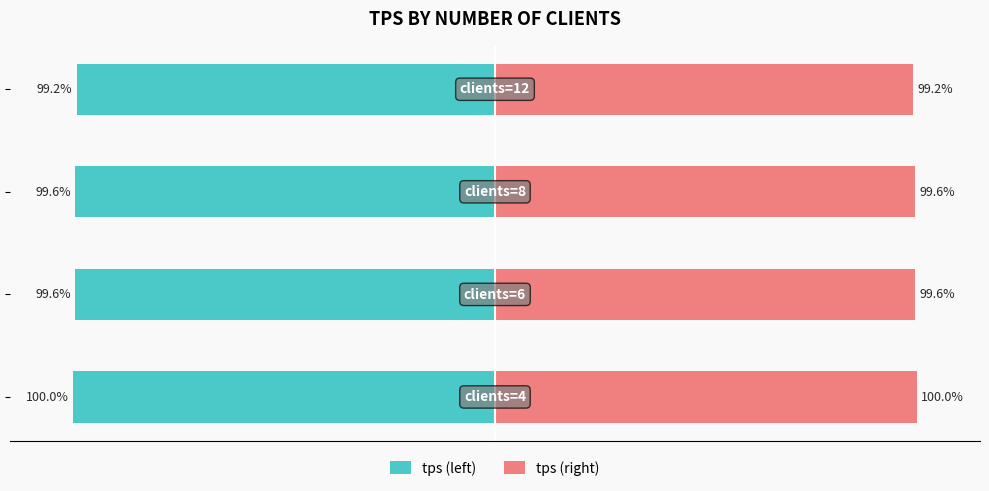

Count the number of categories in the chart.

4